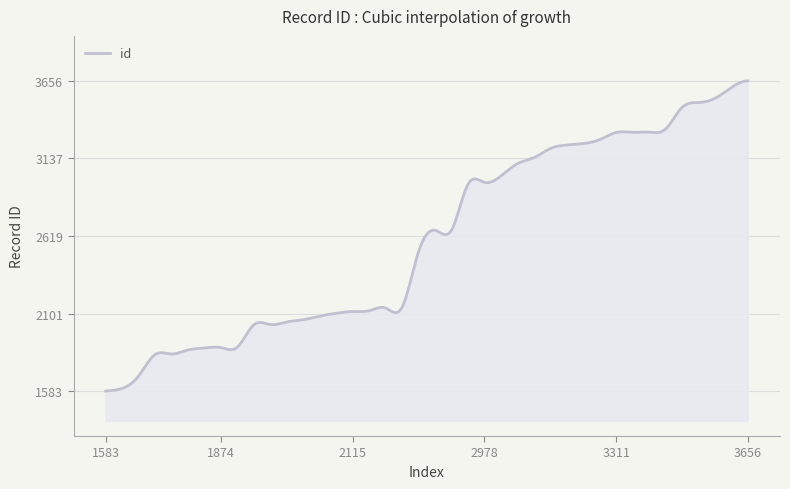

What is the difference between the maximum and minimum values?

2073.0